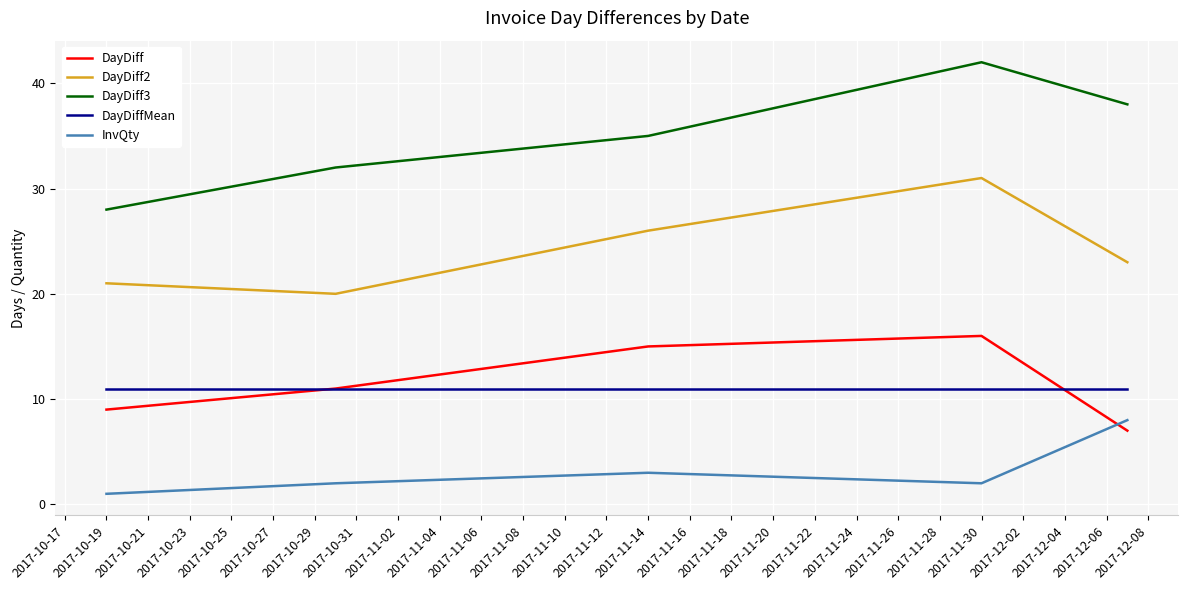

Does the chart display data point markers on the line(s)?

No